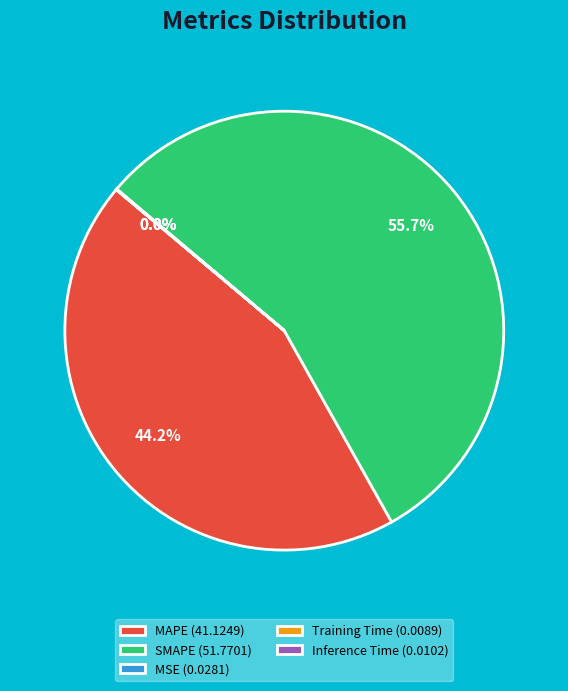

Does any single category account for the majority?

Yes